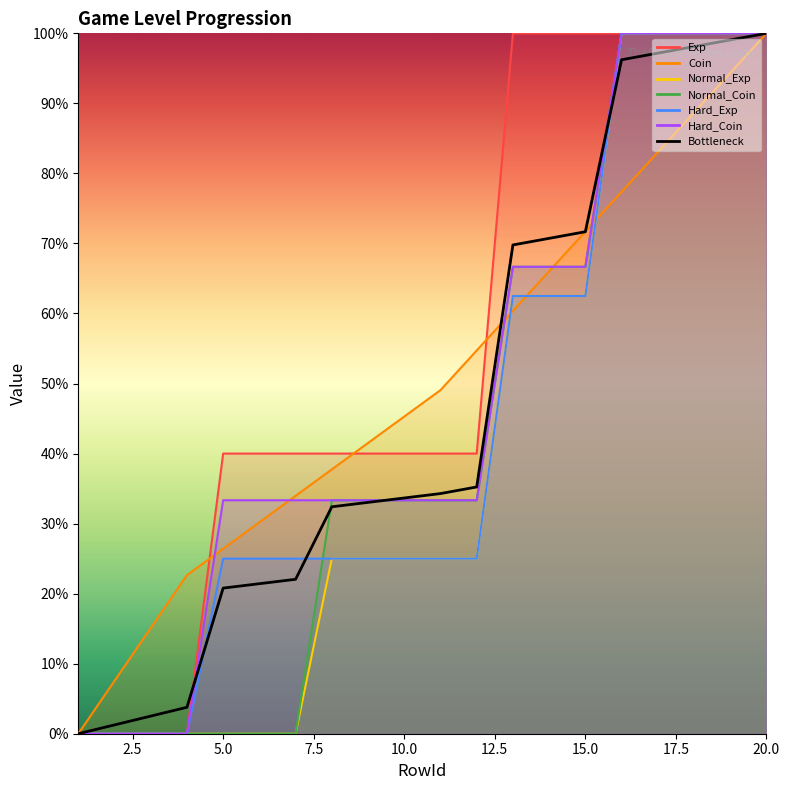

True or false: the data shows 47.6 at 17.5.

False